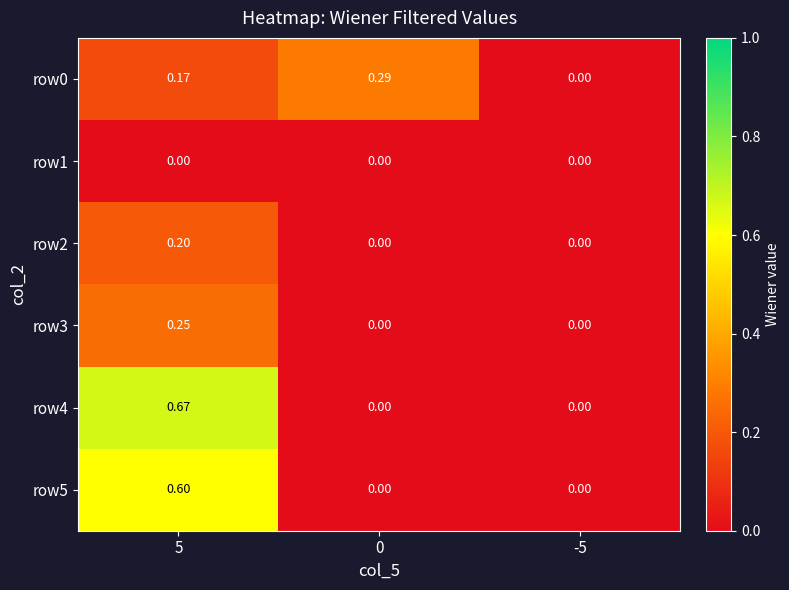

Is the value of row5 at 0 greater than the value of row0 at 0?

No